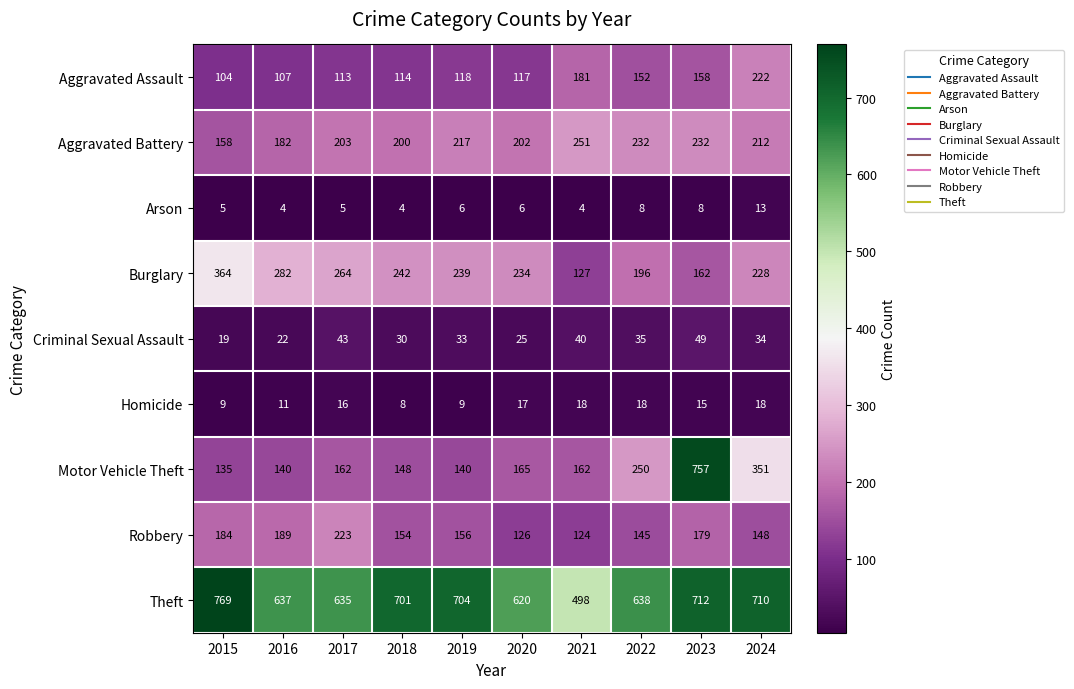

Where is Motor Vehicle Theft nearest to the value 446?

2024